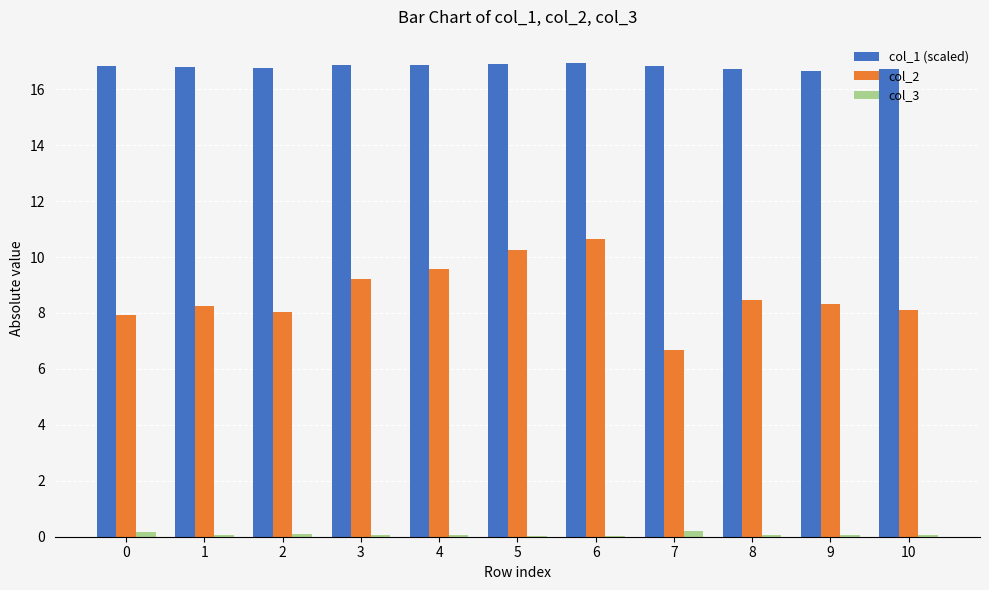

What is the maximum value shown in the chart?

16.9